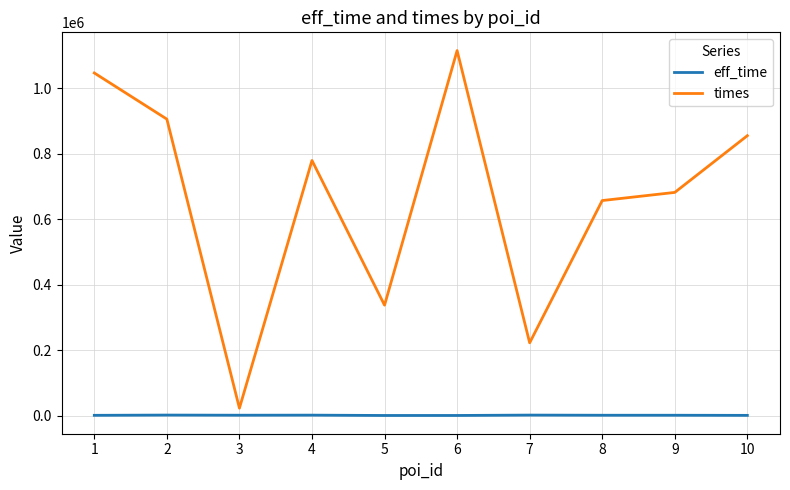

True or false: eff_time has a value of 963 at 5.

True